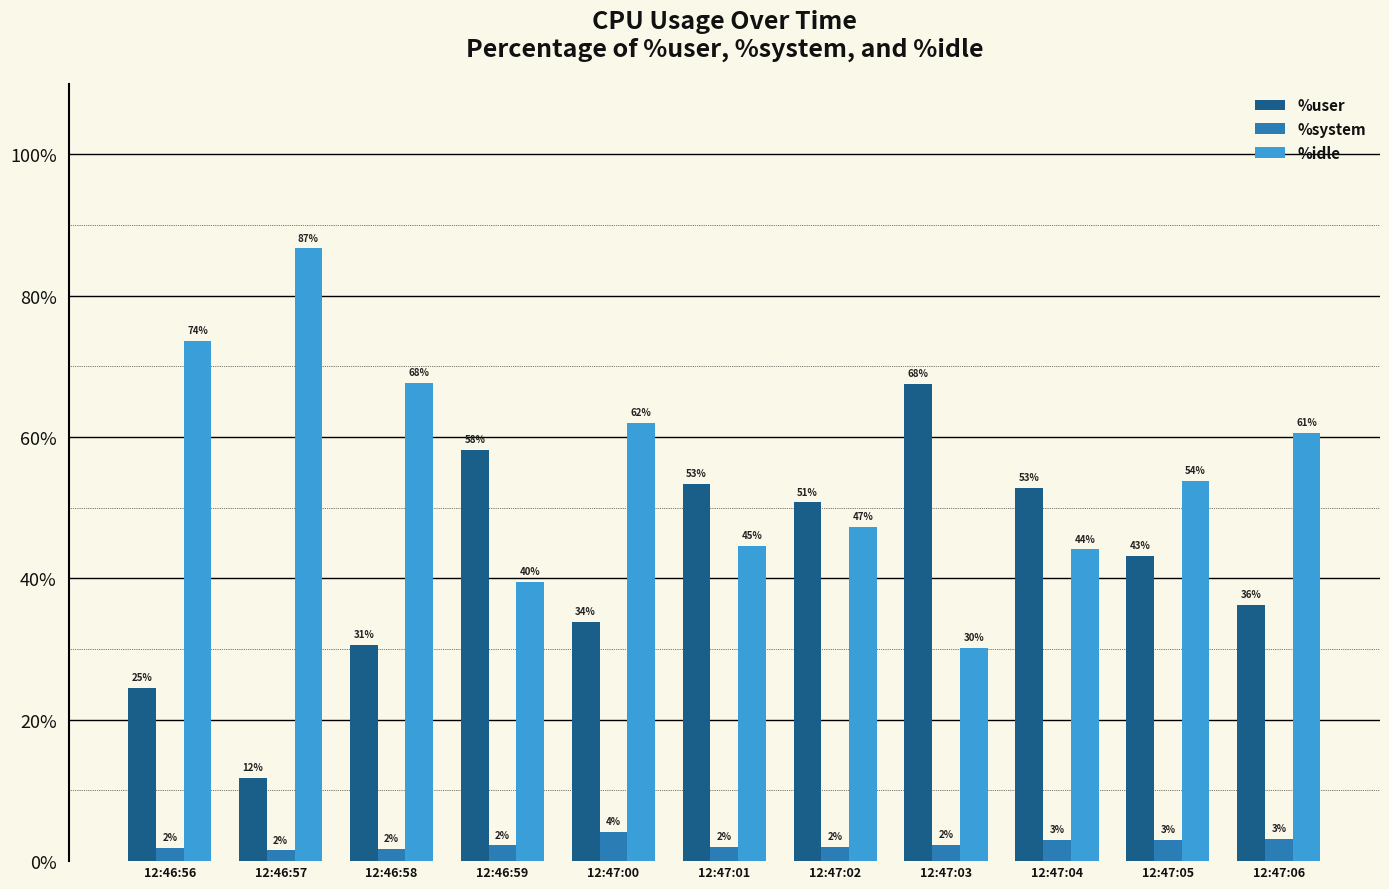

What is the difference between the highest and lowest values at 12:47:06?

57.5